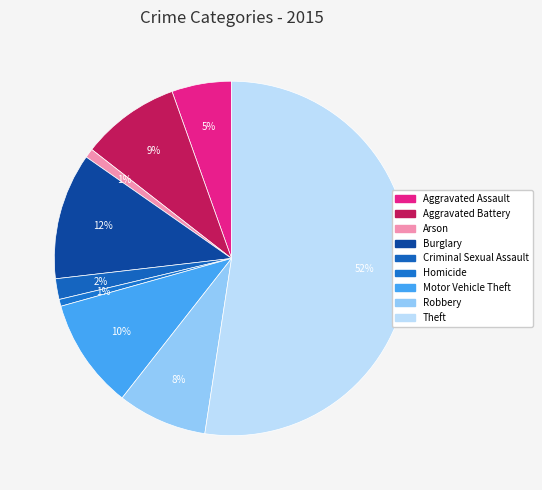

How many slices are in this pie chart?

9